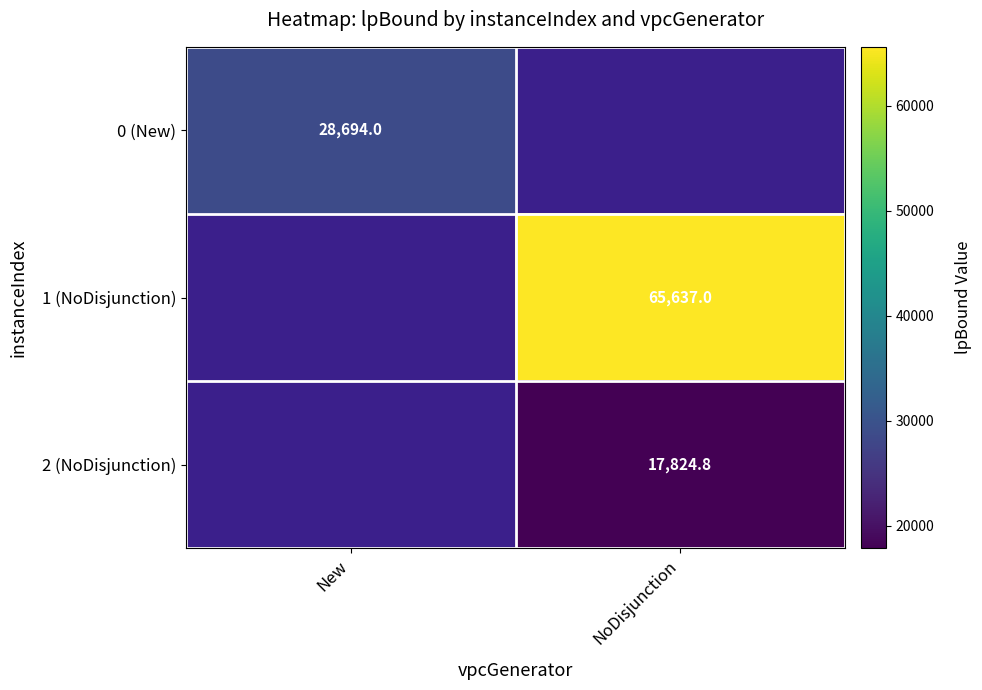

True or false: 1 (NoDisjunction) has a value of 108161.2 at NoDisjunction.

False